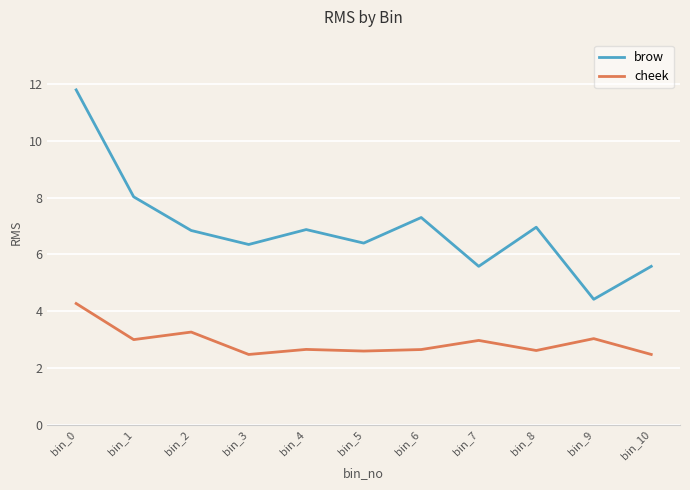

What is the highest value of the cheek series?

4.3